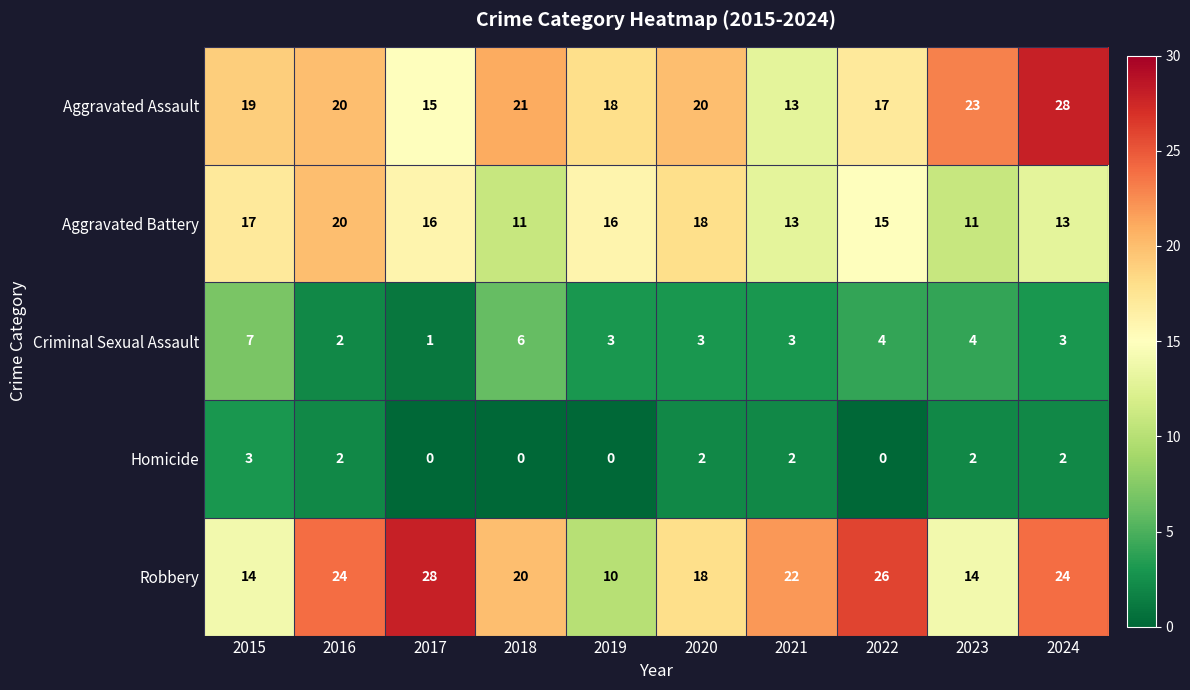

Which series has the largest total across all categories?

Robbery